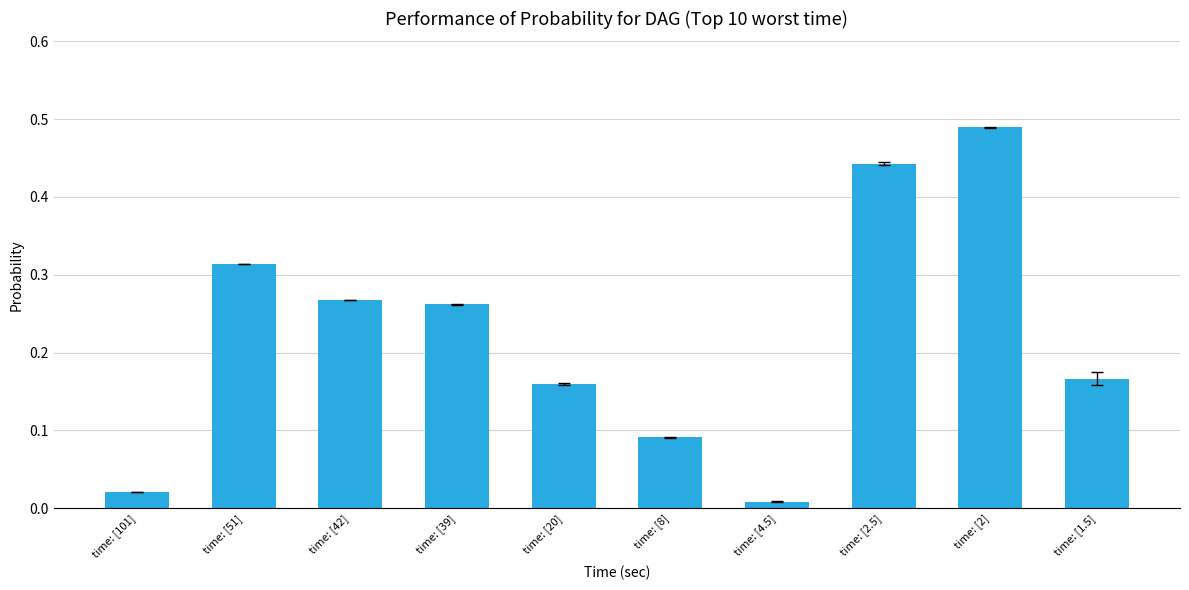

What is the sum of all values?

2.2